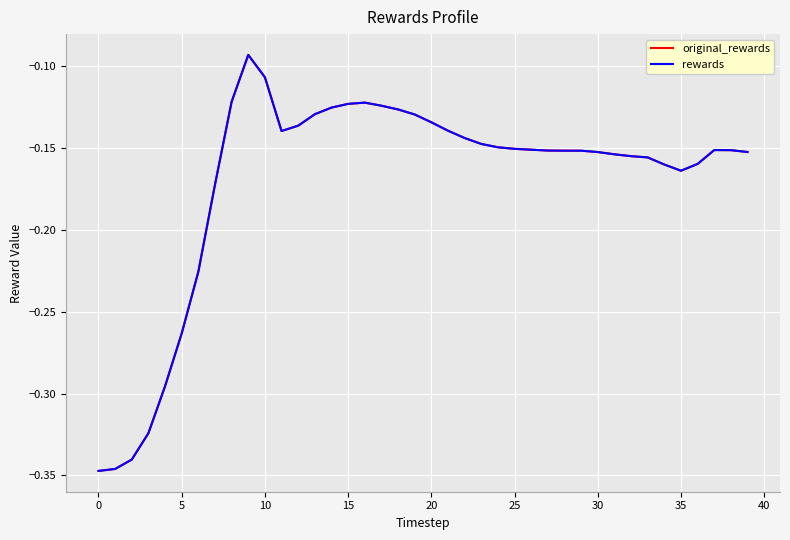

Does the chart have visible grid lines?

Yes